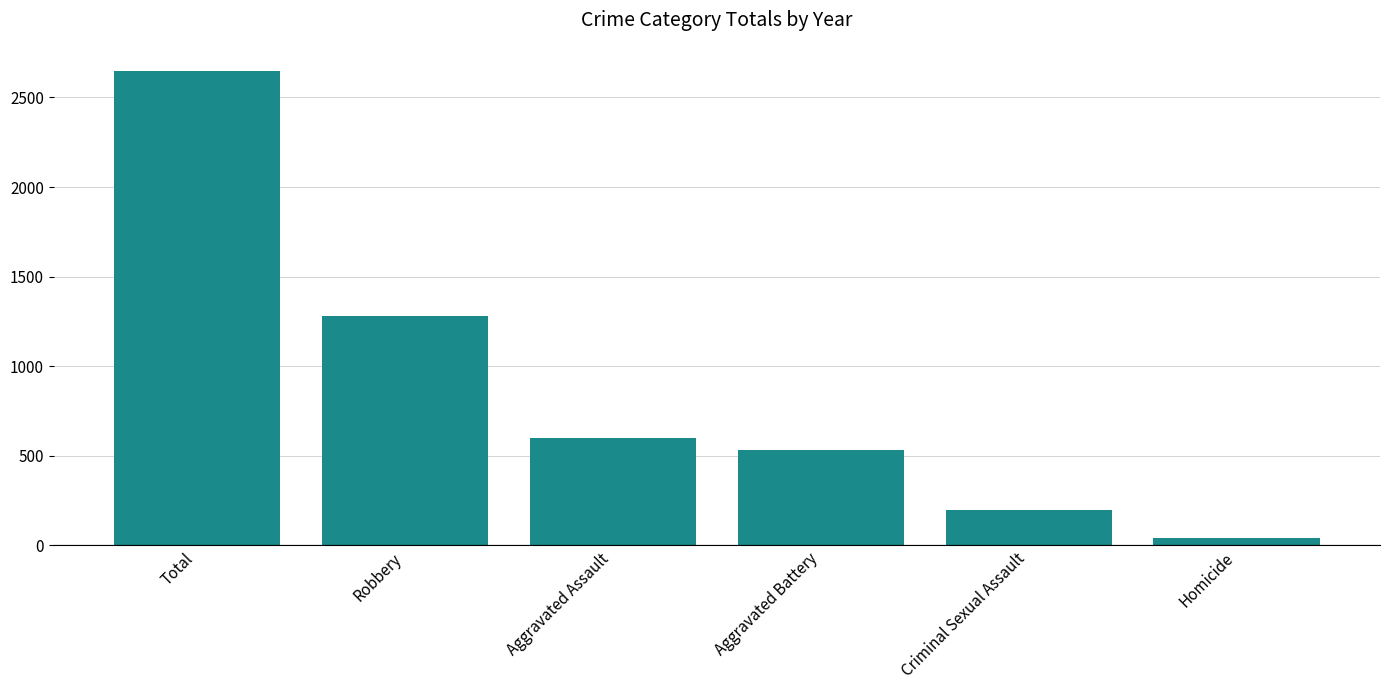

Count the number of categories in the chart.

6